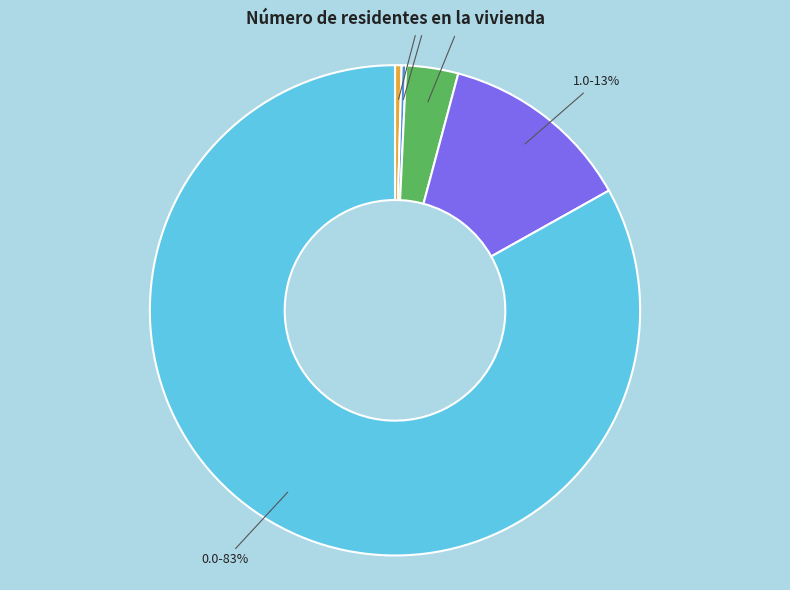

To the nearest percent, what is the combined percentage of 3.0 and 1.0?

13%